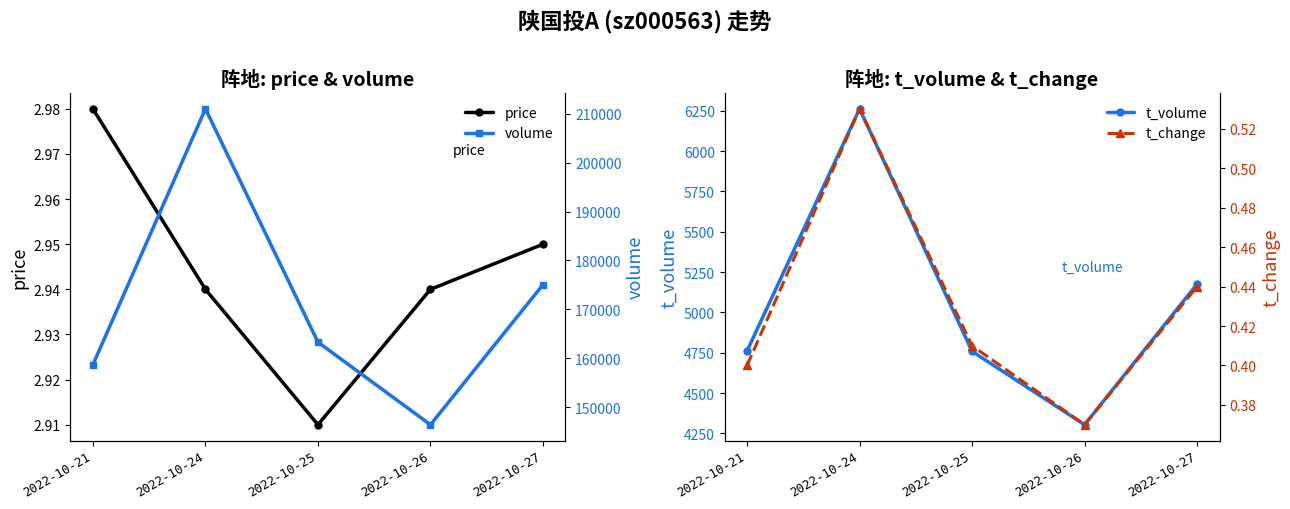

The value of price at 2022-10-24 is 2.9. True or false?

True